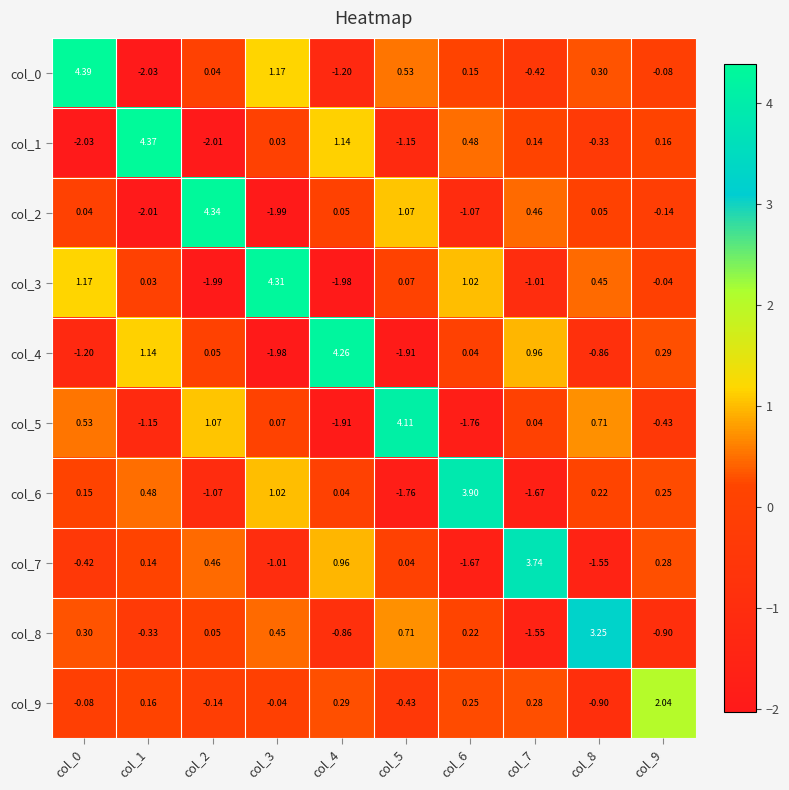

How many values in the col_5 series exceed 0?

6